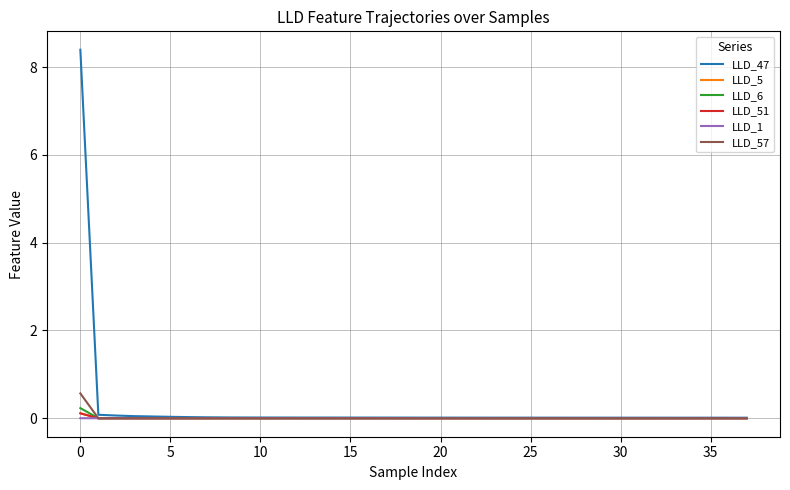

What is the greatest value displayed?

8.4